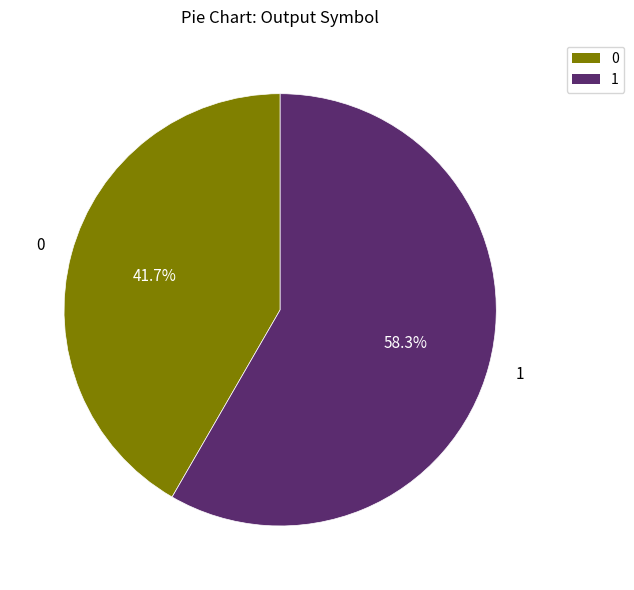

Is it true that 1 is 94% of the pie?

False